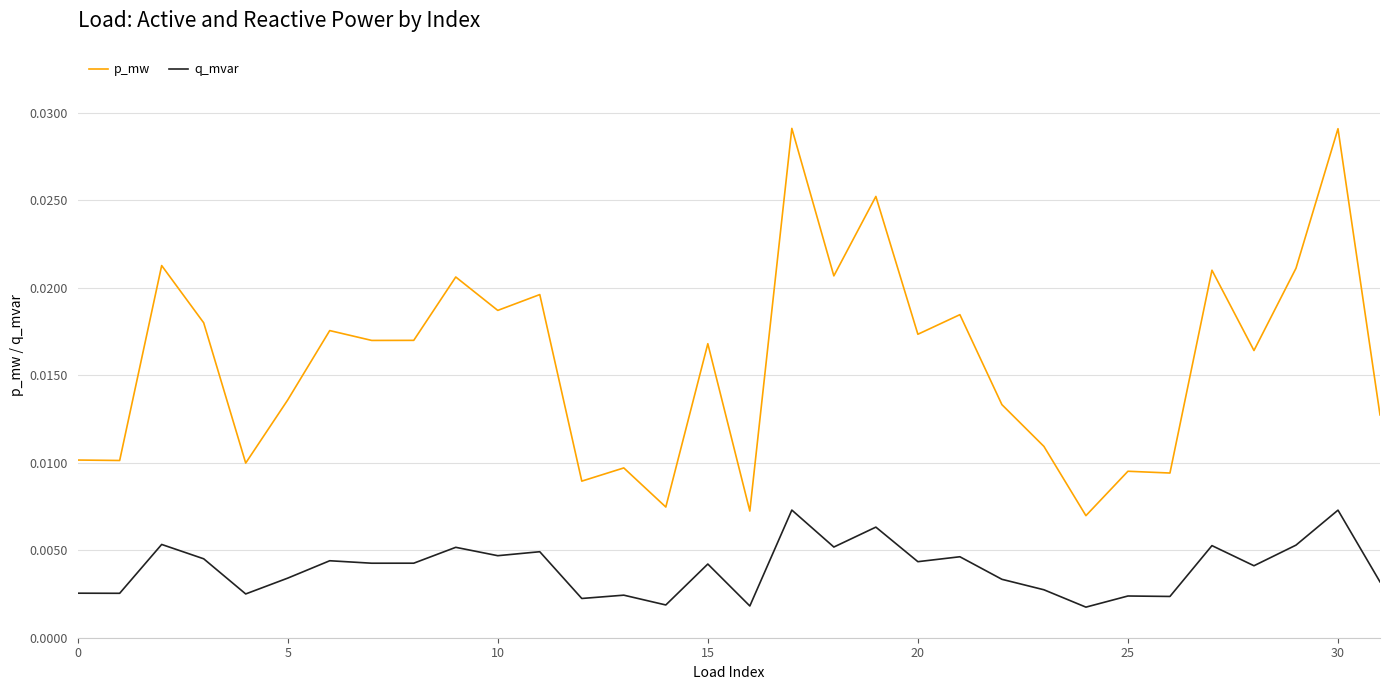

Rank the series by their average value, from lowest to highest.

q_mvar, p_mw